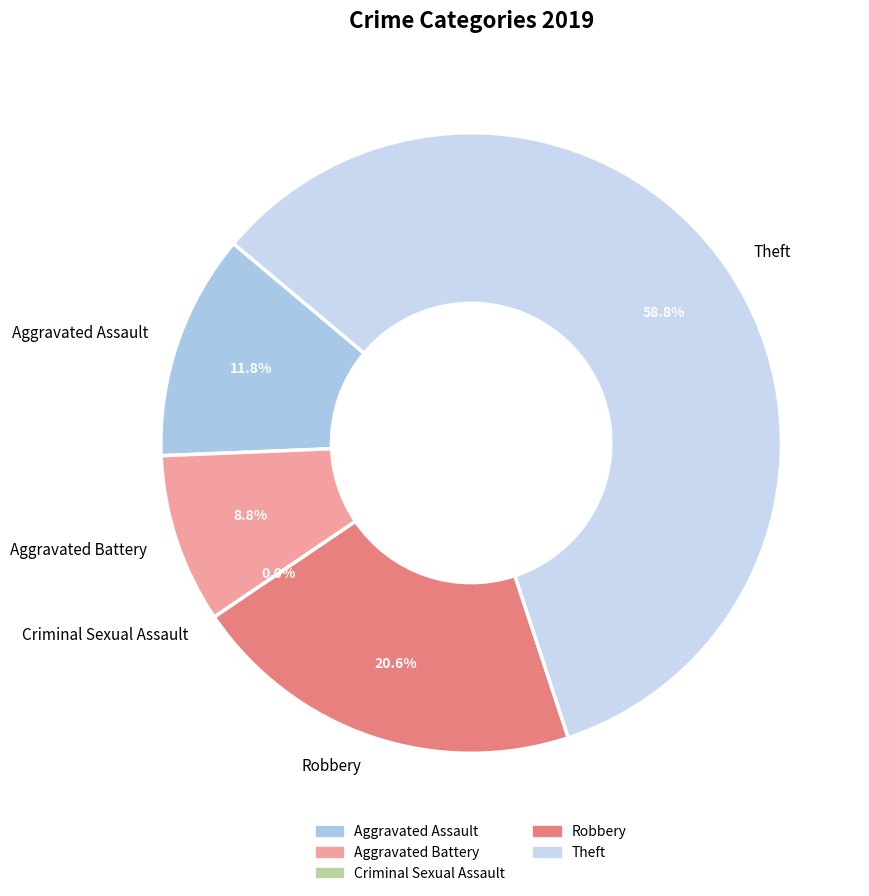

What is the ratio of the value at Robbery to the value at Theft?

0.3